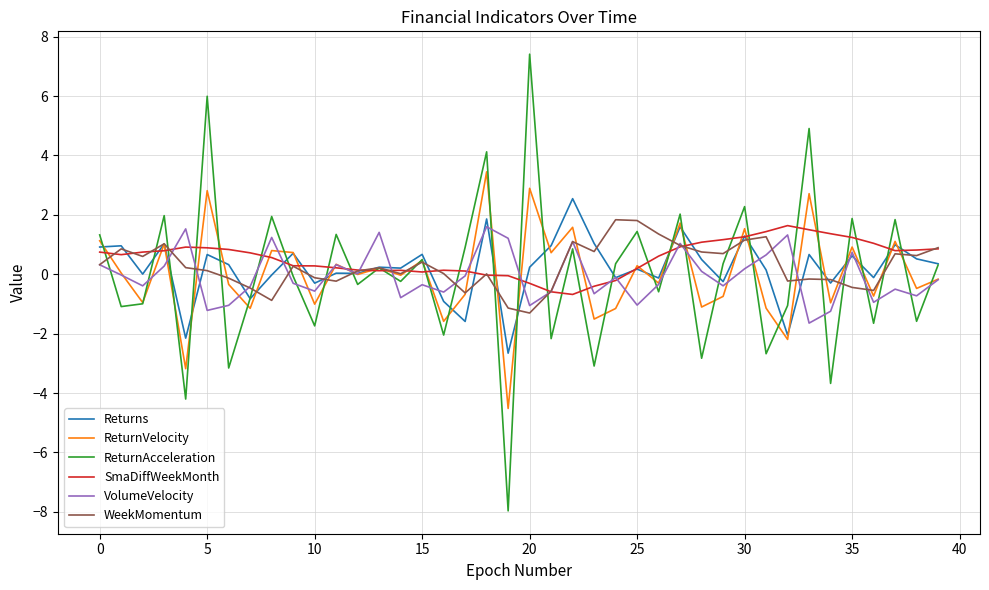

What is the minimum value shown in the chart?

-8.0